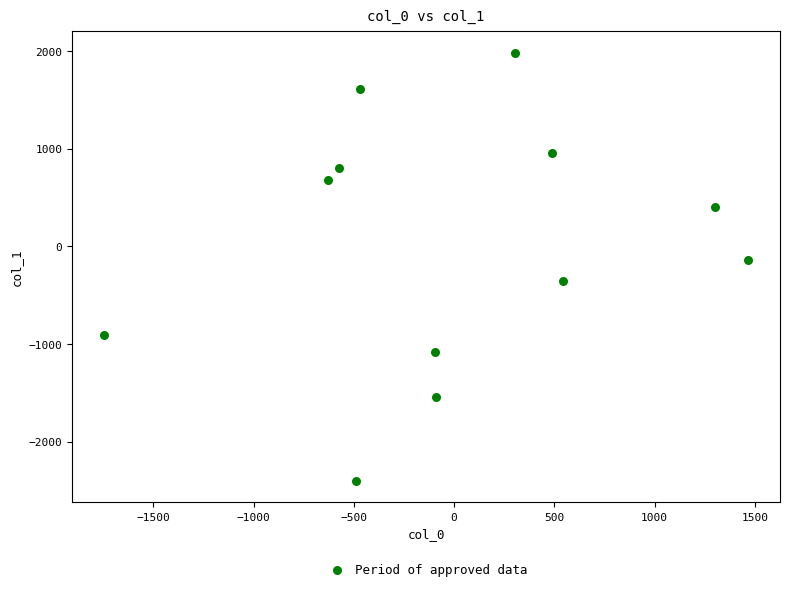

What Y value in the scatter plot is closest to -211?

-142.3